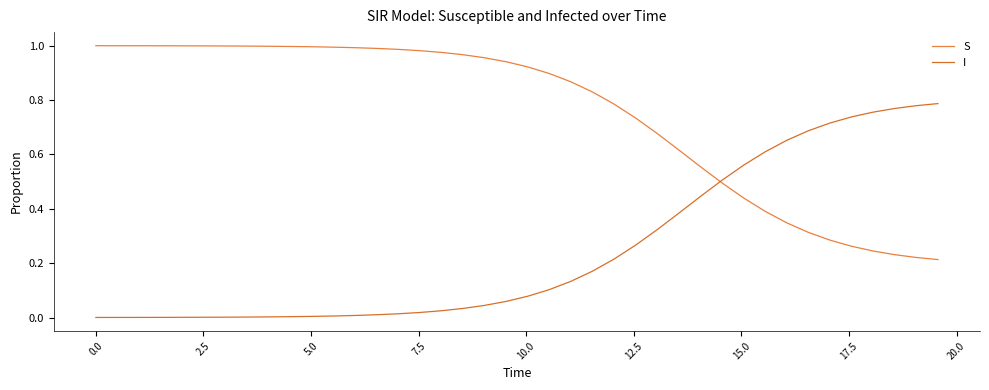

Which series has the widest spread of values?

I